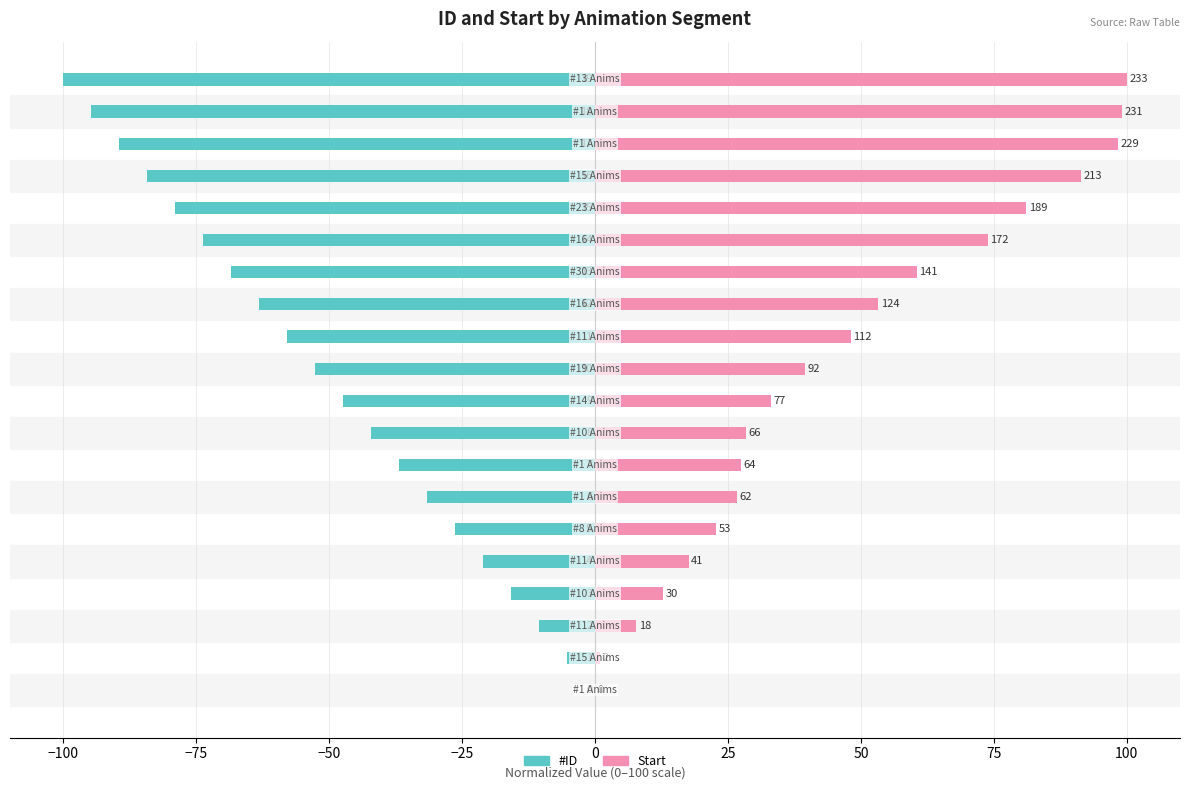

What is the average value of the #ID series?

-50.0